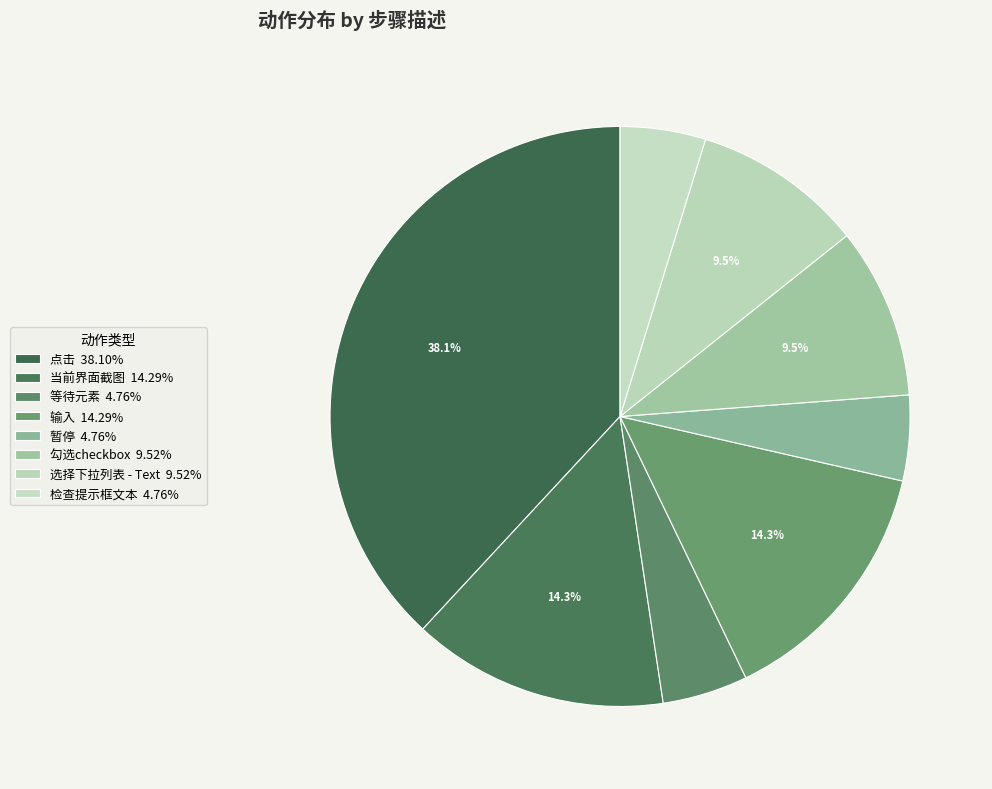

To the nearest percent, what portion does 暂停 represent?

5%